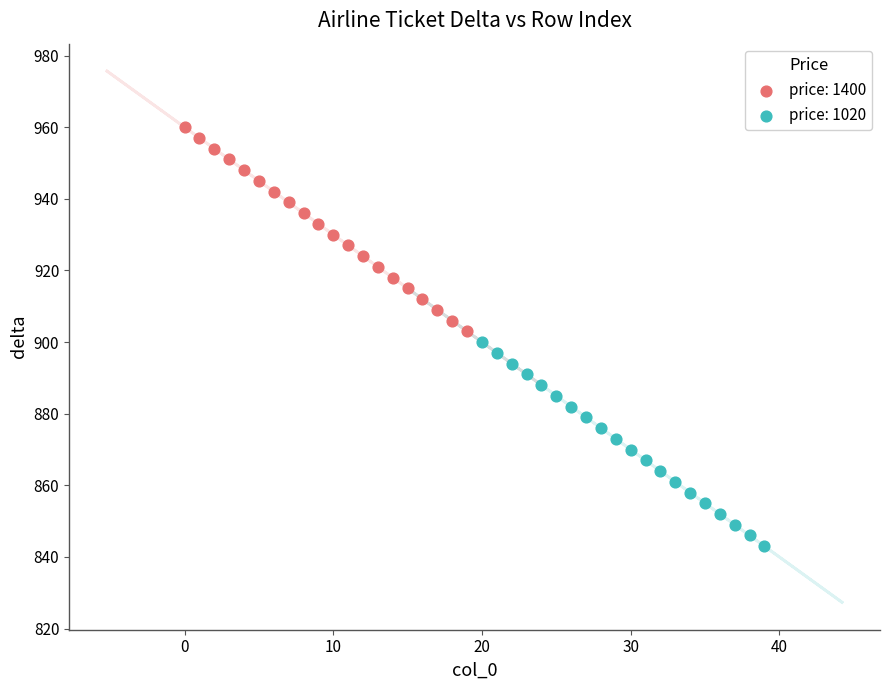

Which series contains the lowest Y value?

price: 1020